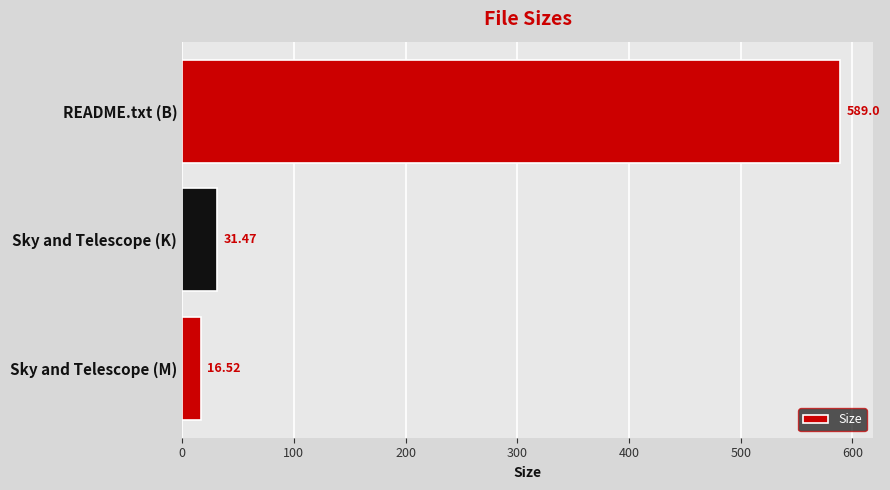

List the labels in order of value, smallest first.

Sky and Telescope (M), Sky and Telescope (K), README.txt (B)